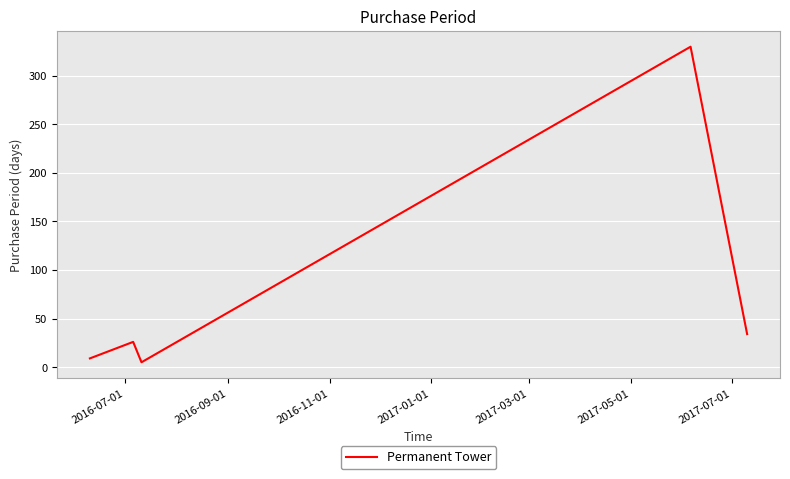

How many interior local peaks (higher than both neighbors) does the data have?

2